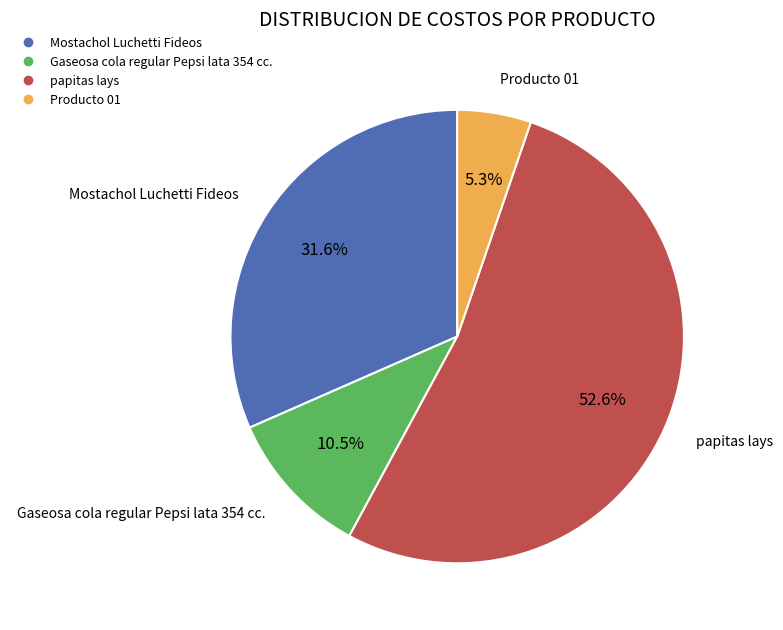

True or false: Producto 01 accounts for 1% of the total.

False